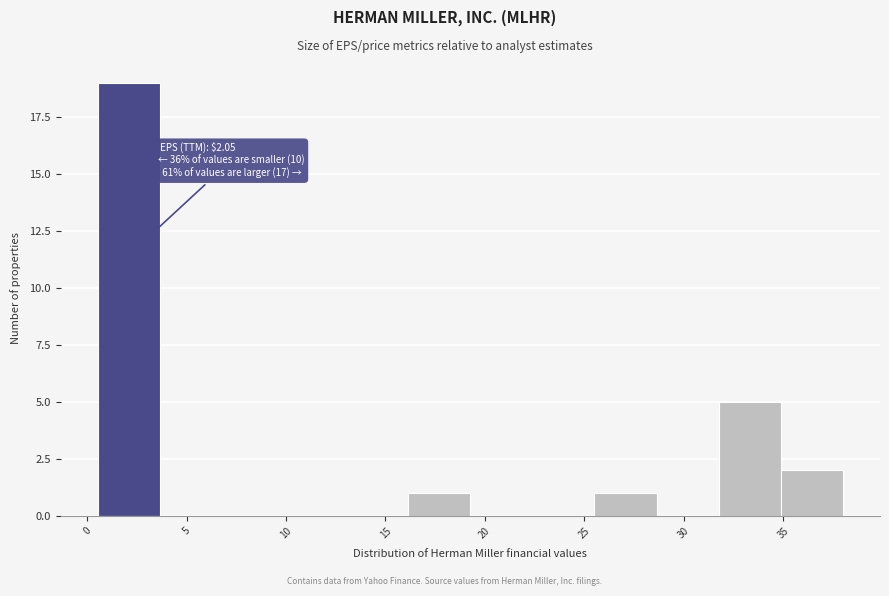

Over which range of the x-axis is the bar tallest?

0.5 to 3.5